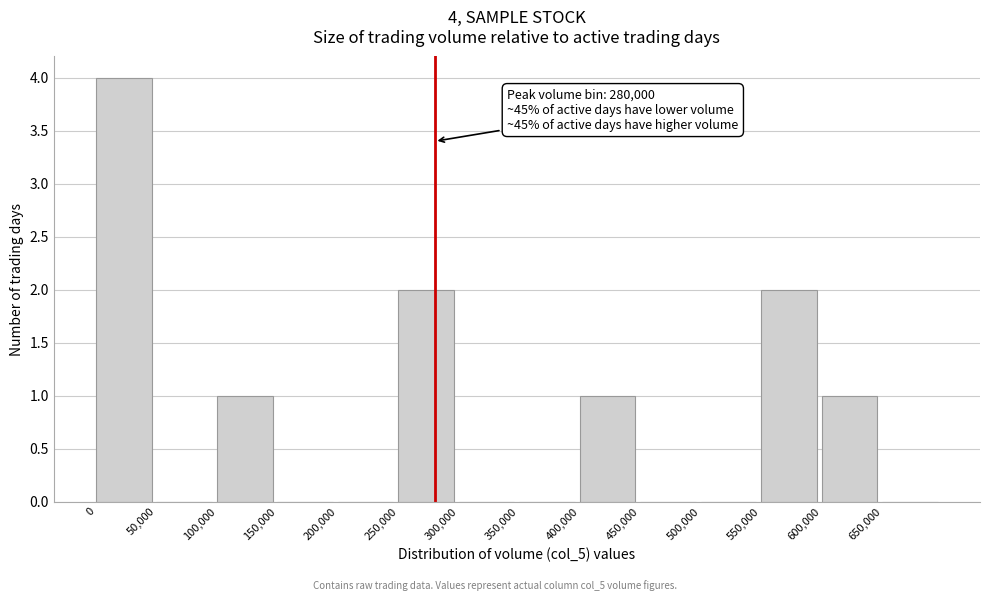

Over which range of the x-axis is the bar tallest?

0 to 50000